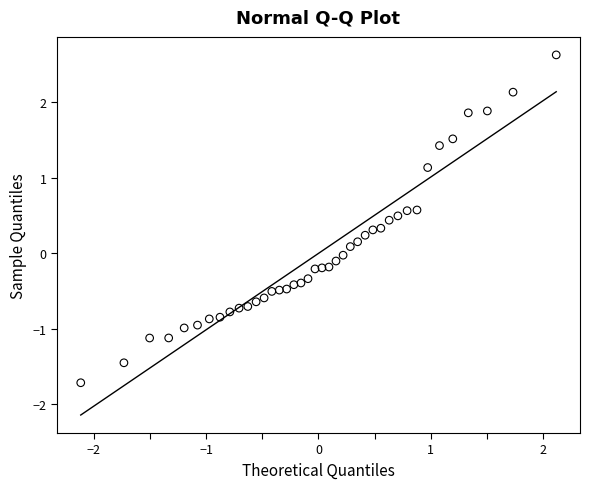

What is the range of X values (max minus min)?

4.2